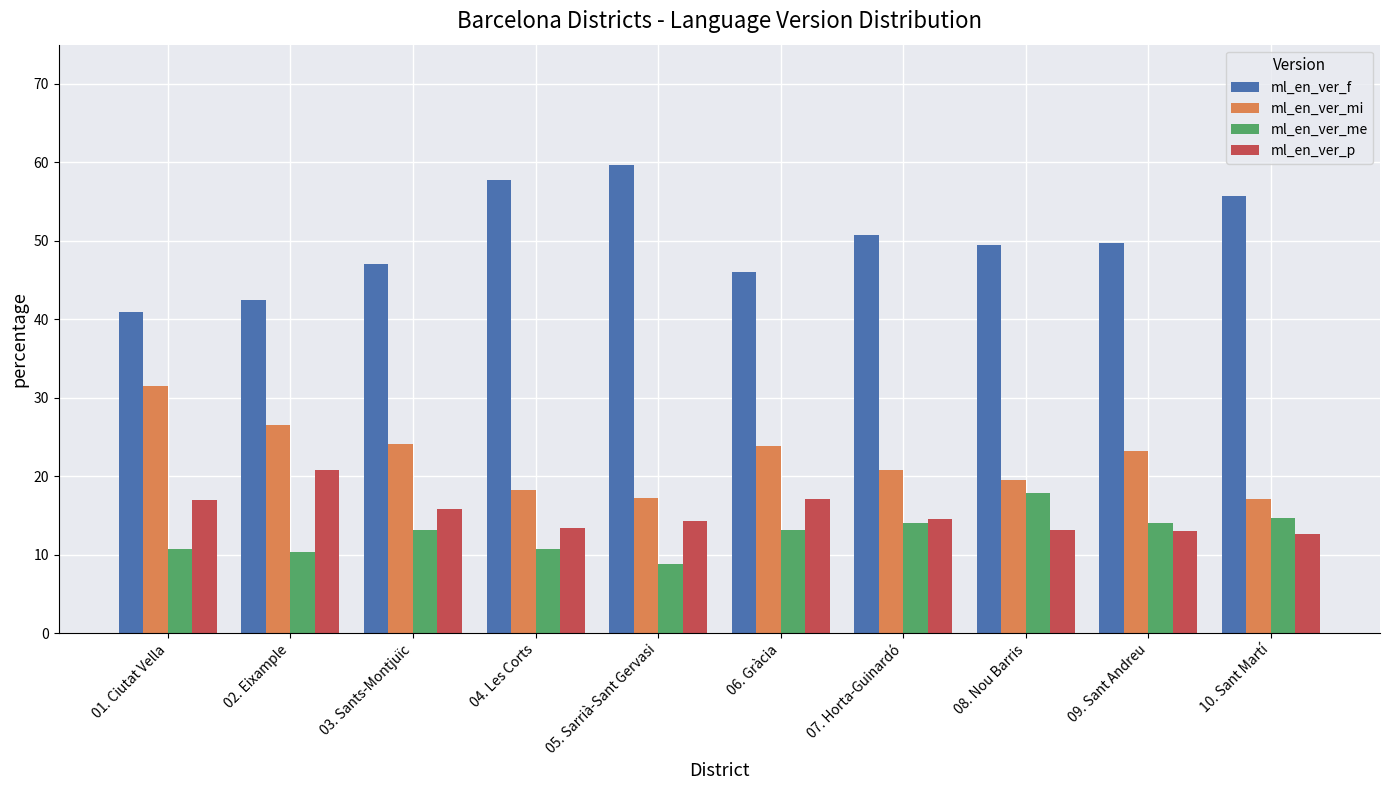

What is the approximate value of ml_en_ver_f at 03. Sants-Montjuïc?

47.1